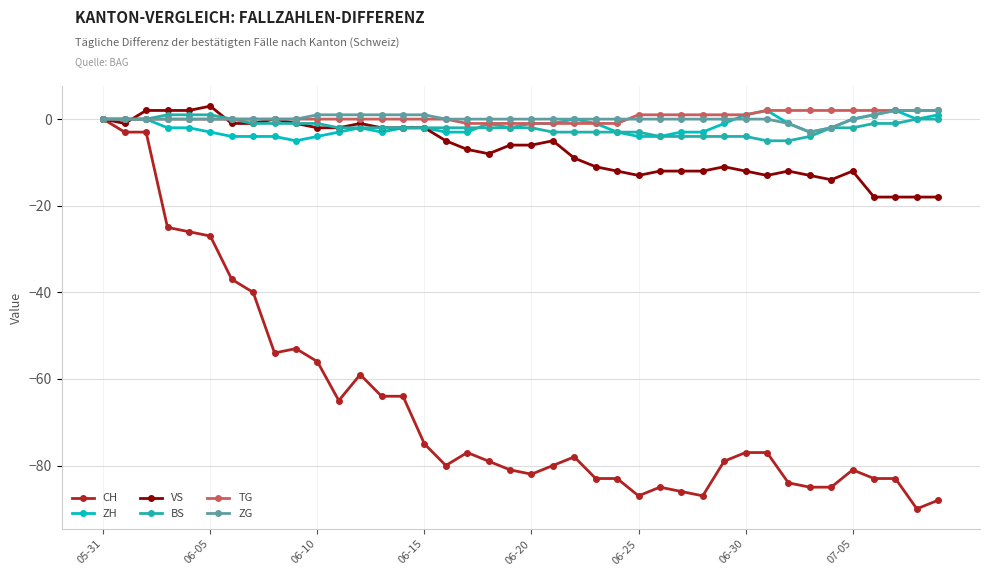

Which series ends up on top after the final intersection of ZG and VS?

ZG